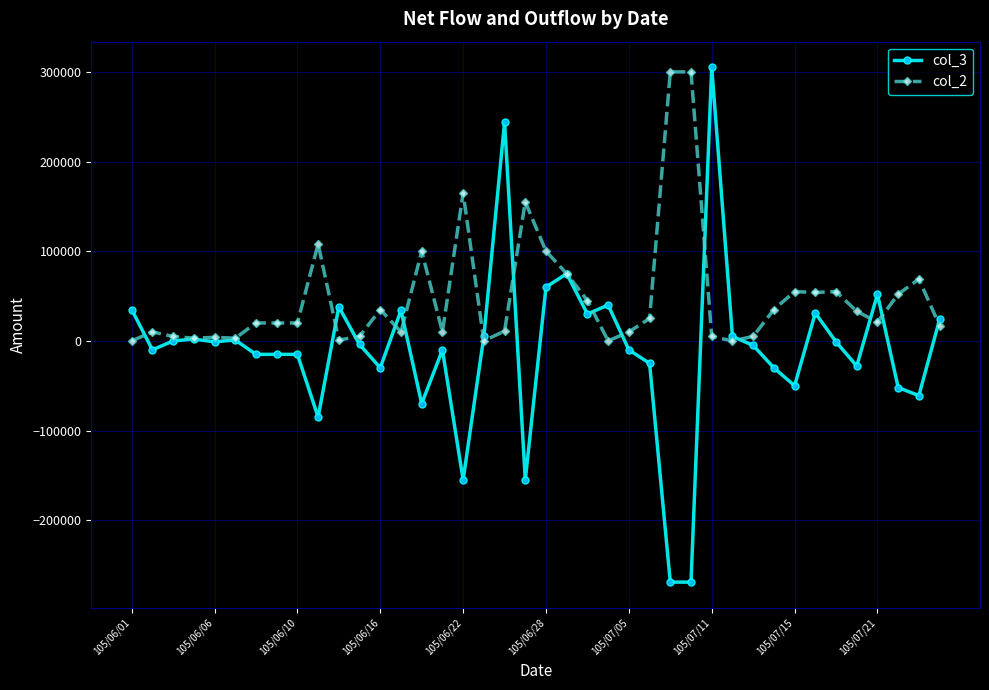

Which series has the largest total across all categories?

col_2